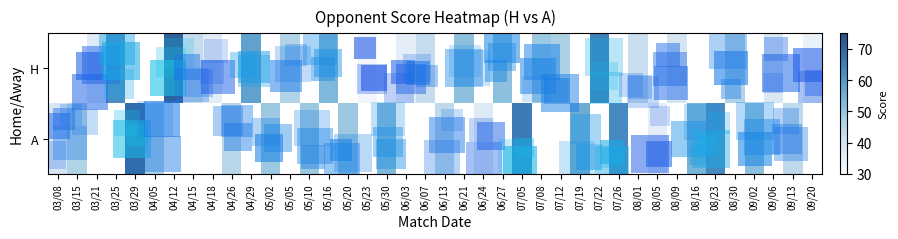

Which series has the widest spread of values?

A